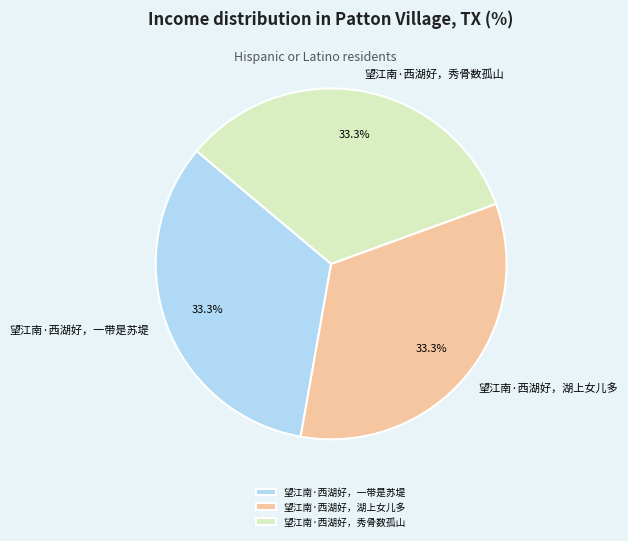

Does 望江南·西湖好，一带是苏堤 represent more than half of the total?

No